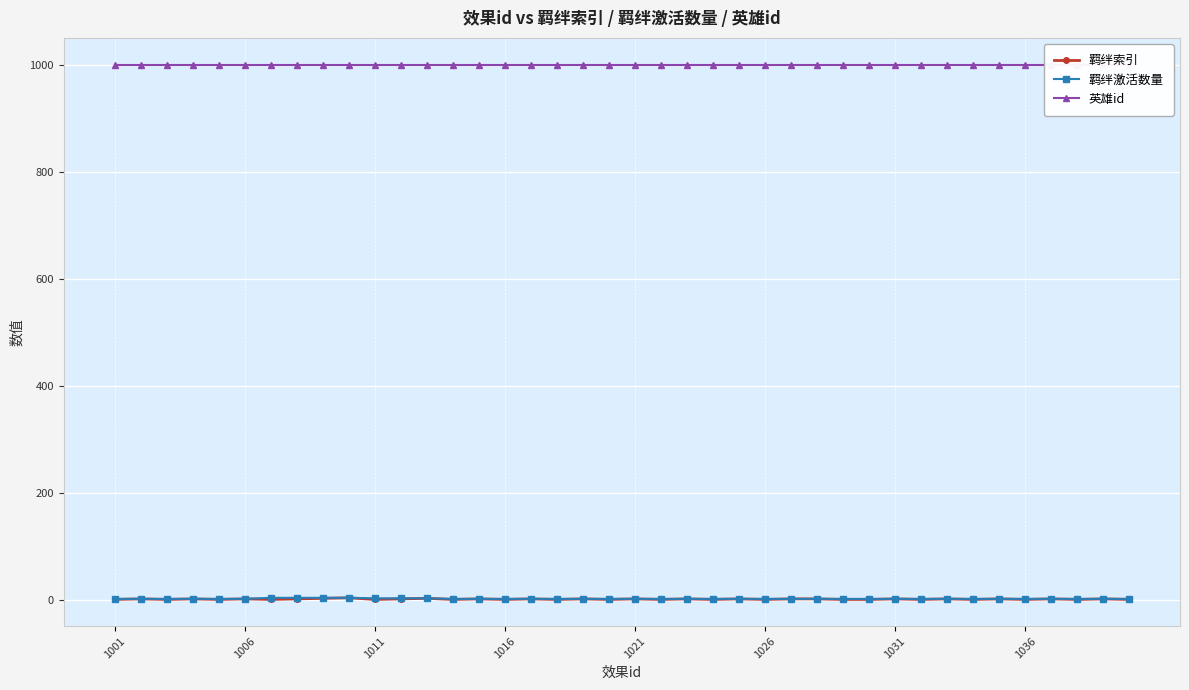

True or false: 羁绊激活数量 has a value of 2 at 1031.

True